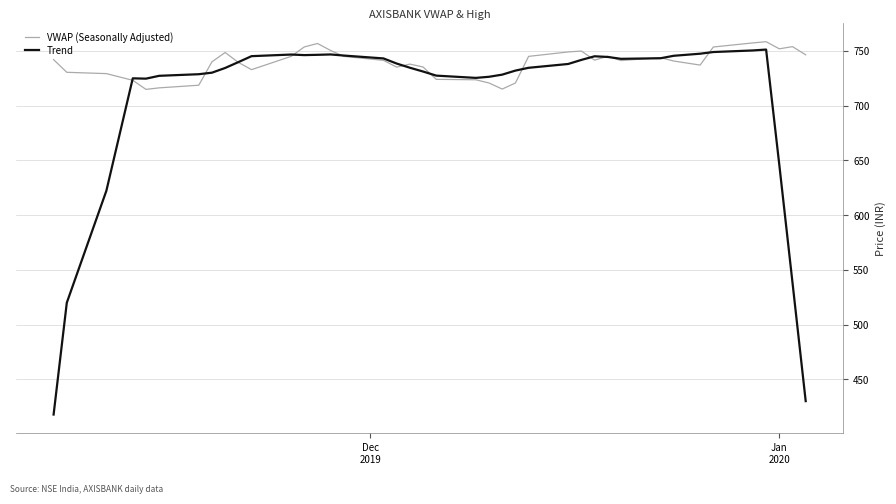

Which series has the largest total across all categories?

VWAP (Seasonally Adjusted)